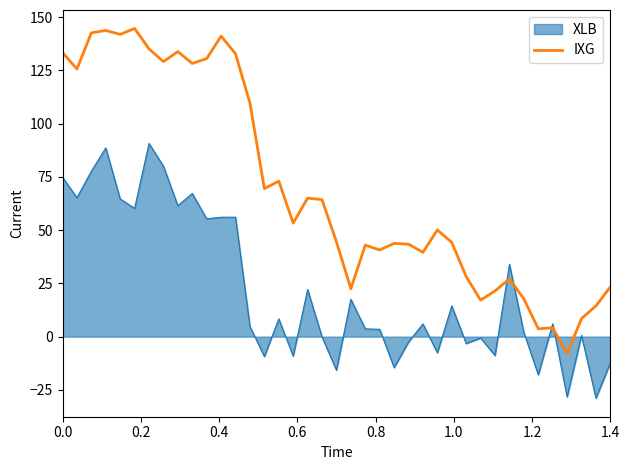

List the series in order of their overall mean, highest first.

IXG, XLB